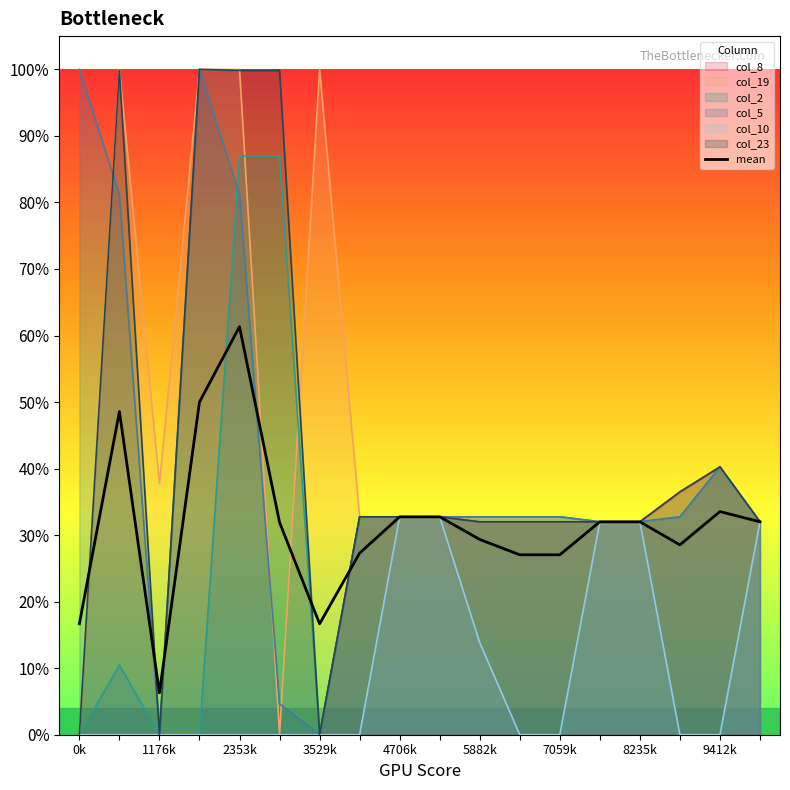

What position from the right is 9412k?

2